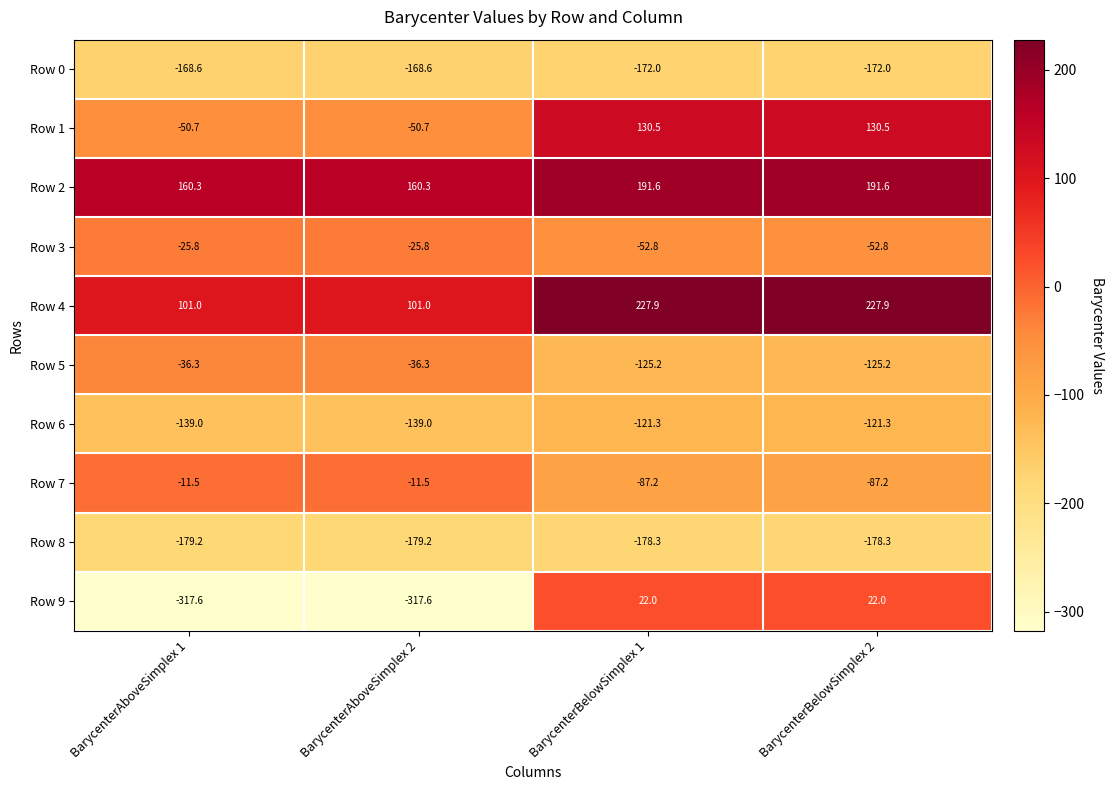

What is the total value across all series at BarycenterAboveSimplex 2?

-667.4